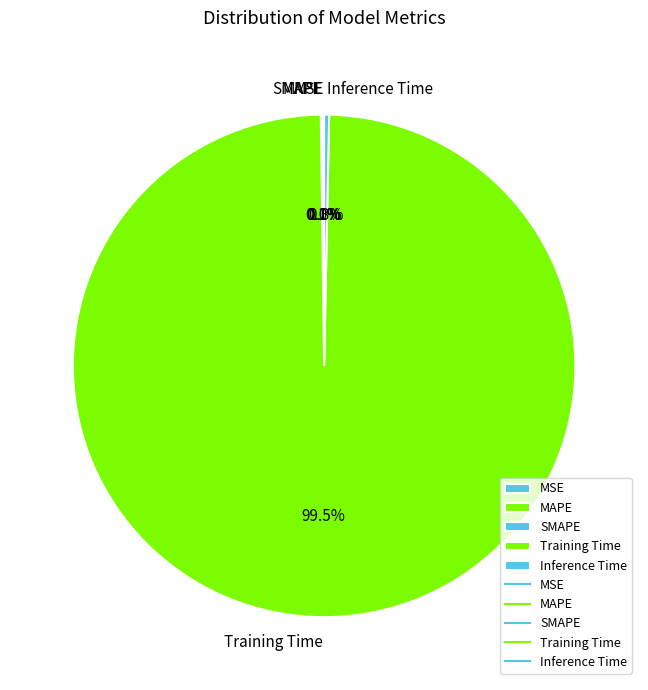

Rank the categories by value from highest to lowest.

Training Time, Inference Time, SMAPE, MAPE, MSE